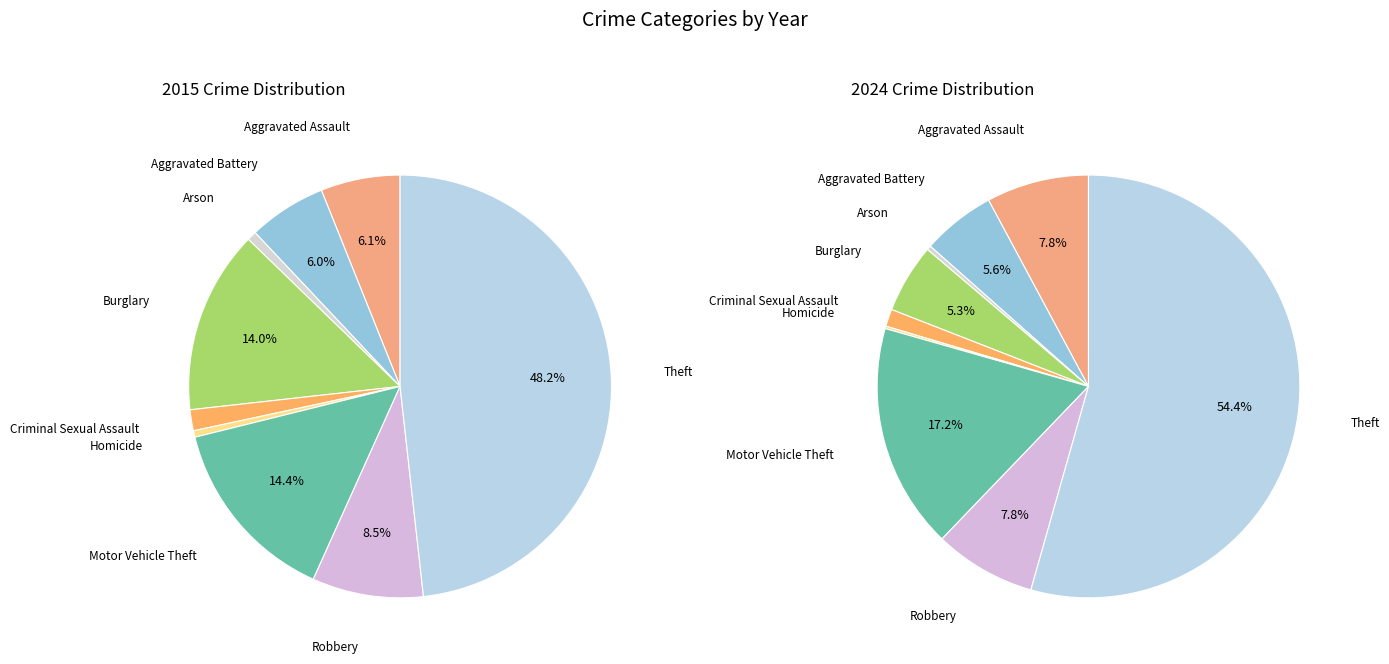

To the nearest percent, what is the difference between the 4 and 8 slice percentages?

53%